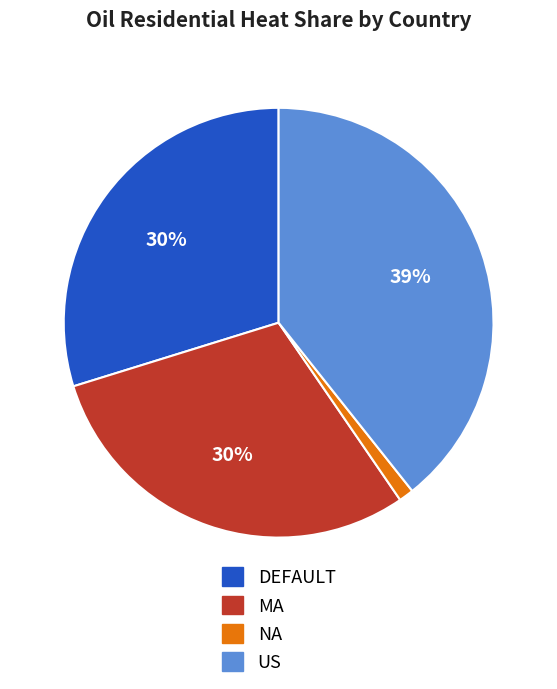

To the nearest percent, what is the average slice percentage?

25%